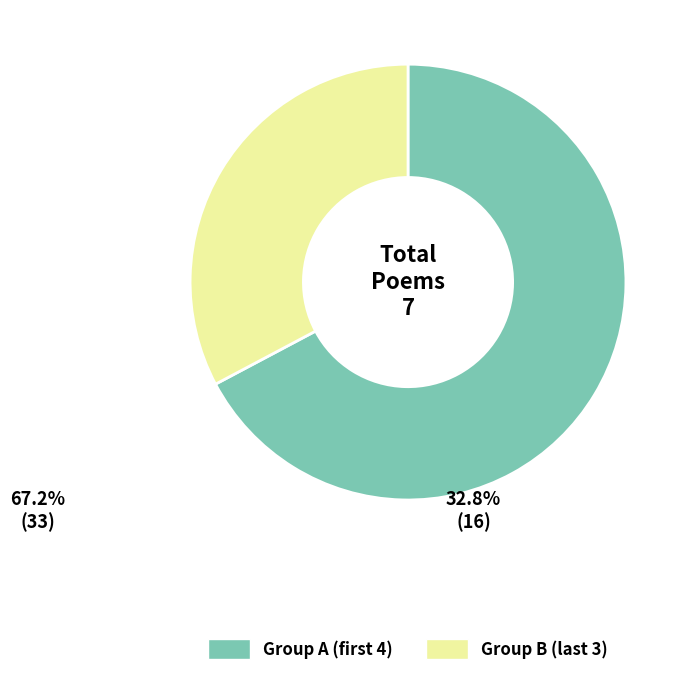

Does any single category account for the majority?

Yes